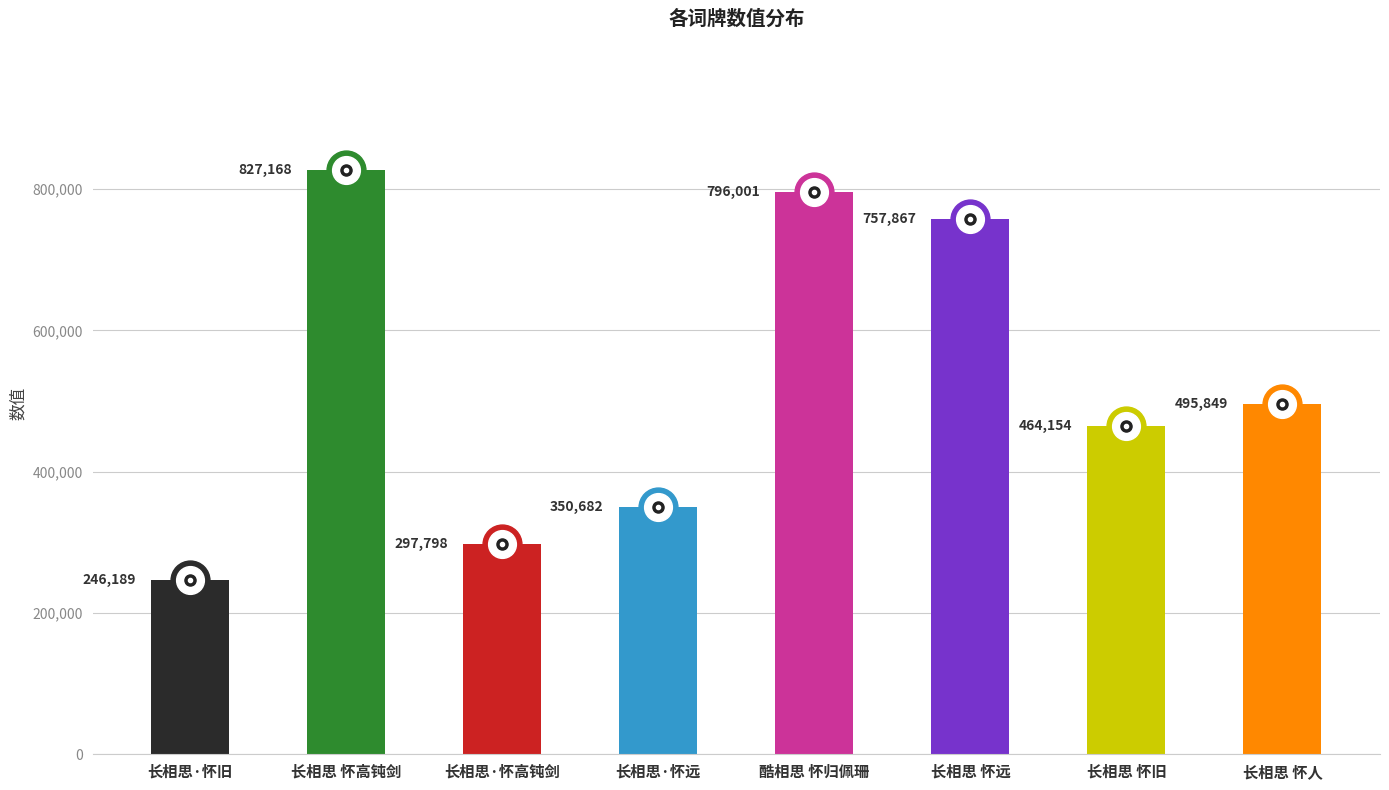

Where is the data nearest to the value 536678?

长相思 怀人